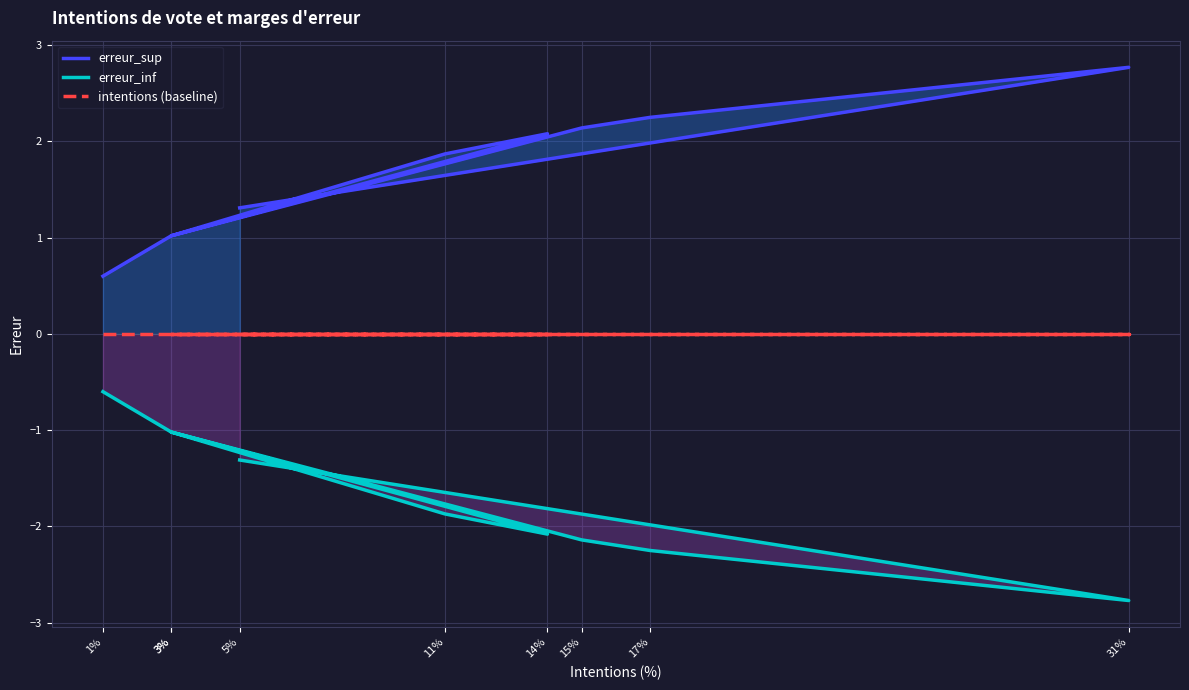

How many lines are shown in the chart?

3